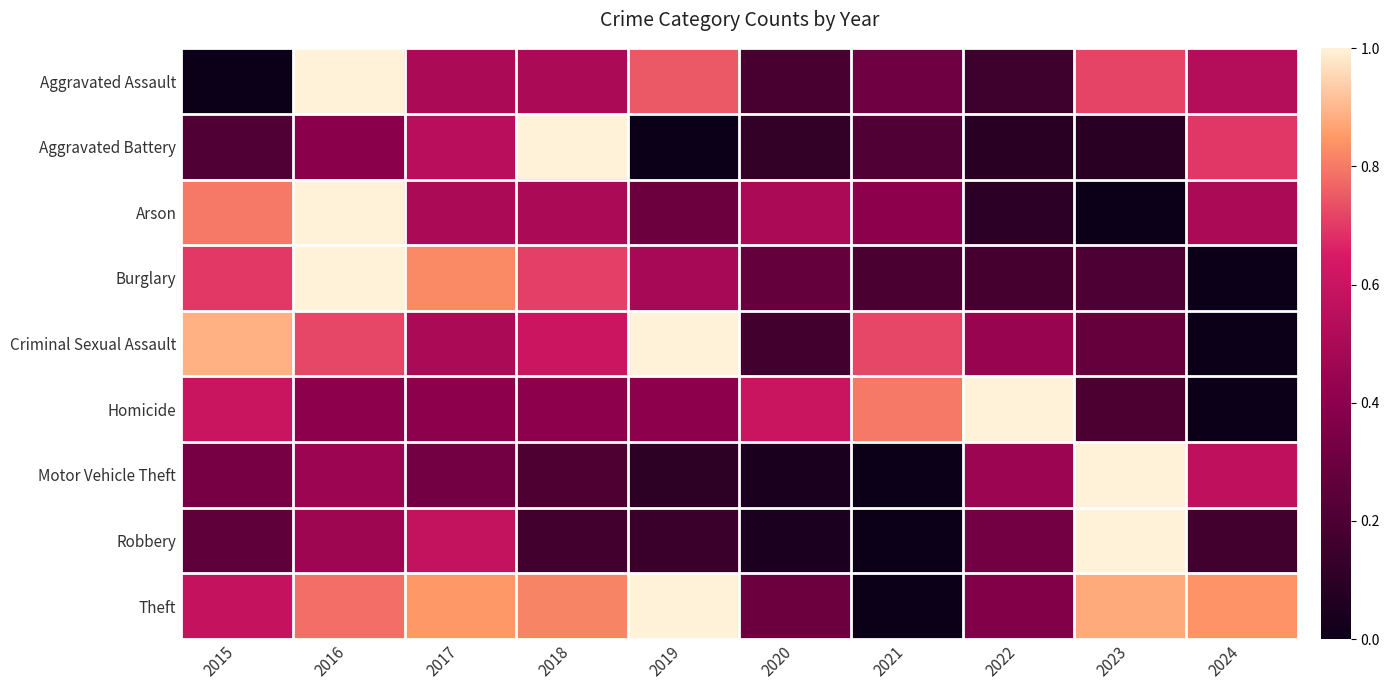

Which series has the largest total across all categories?

Theft